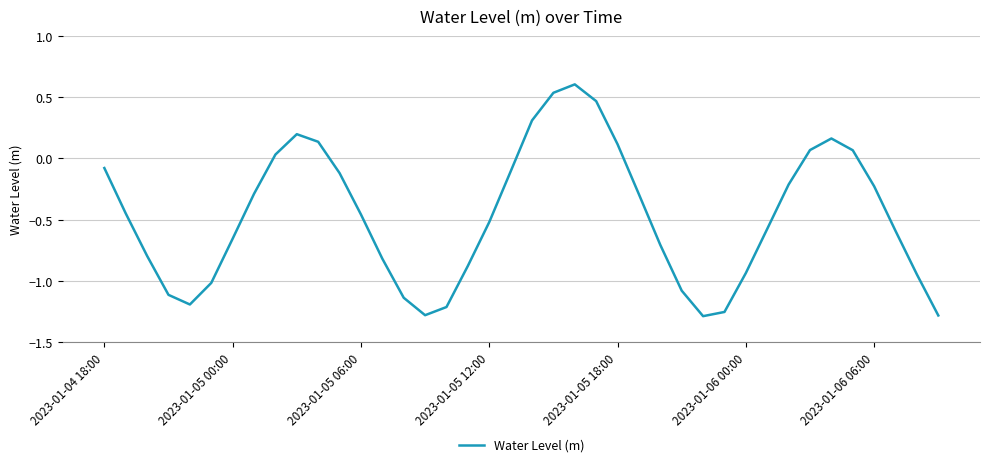

What is the difference between the maximum and minimum values?

1.9